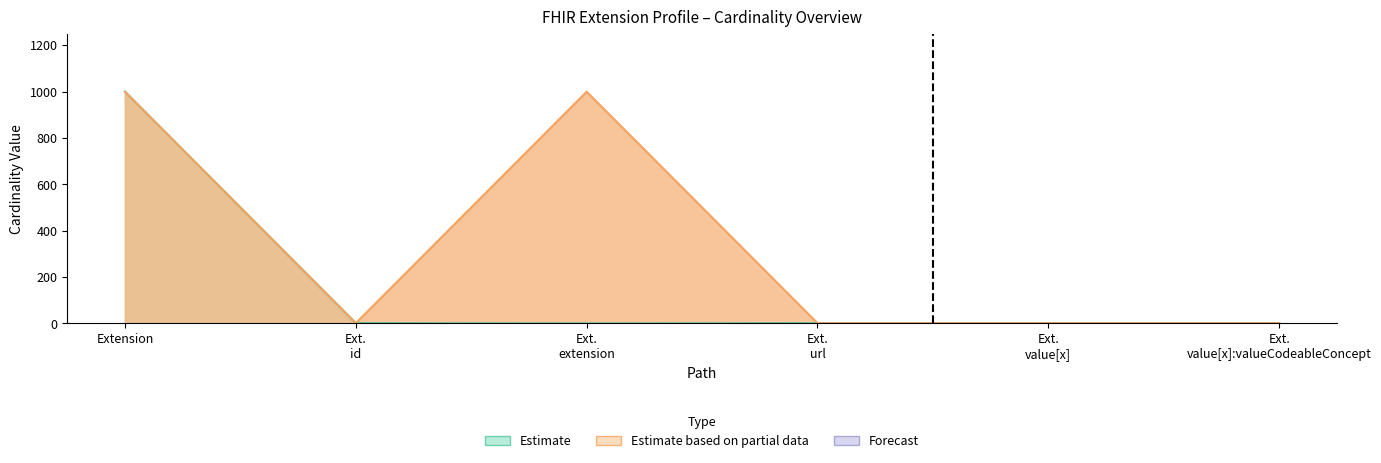

What is the difference between the Base Max_numeric values at Extension and Ext. id?

998